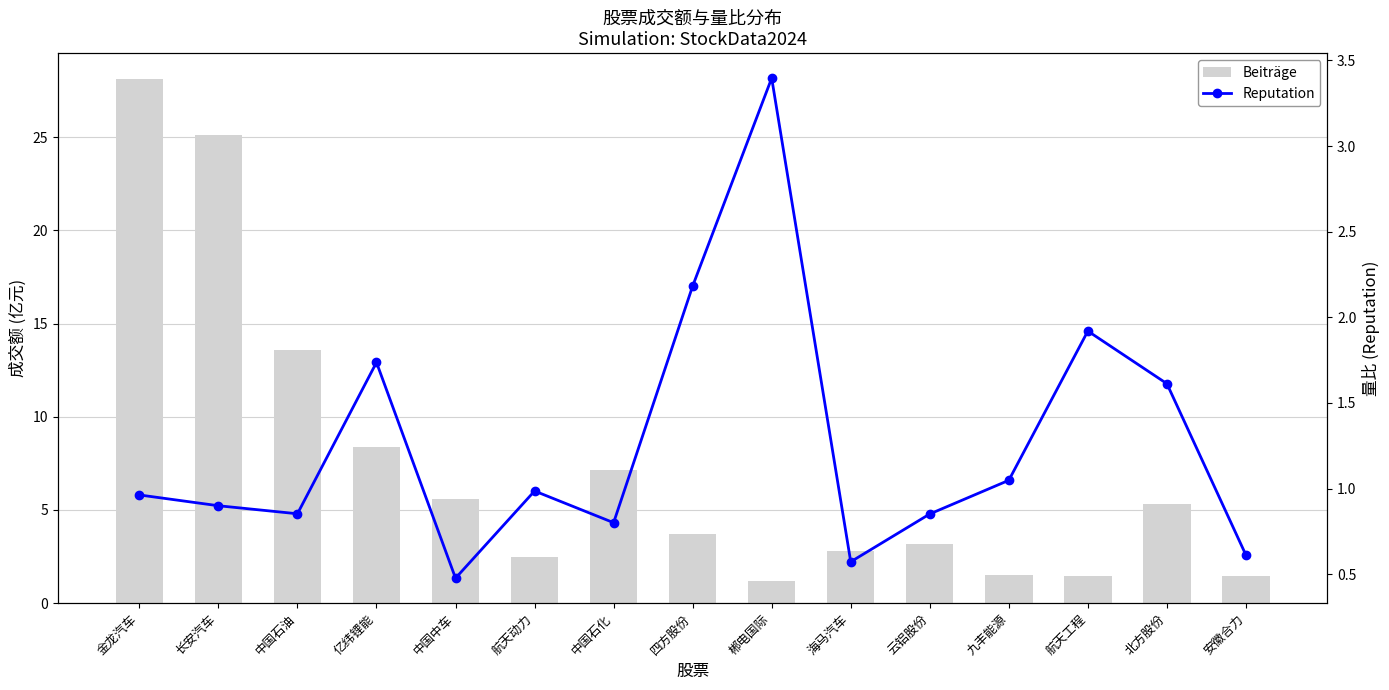

What is the value of the Beiträge bar at the 10th from the left?

2.8